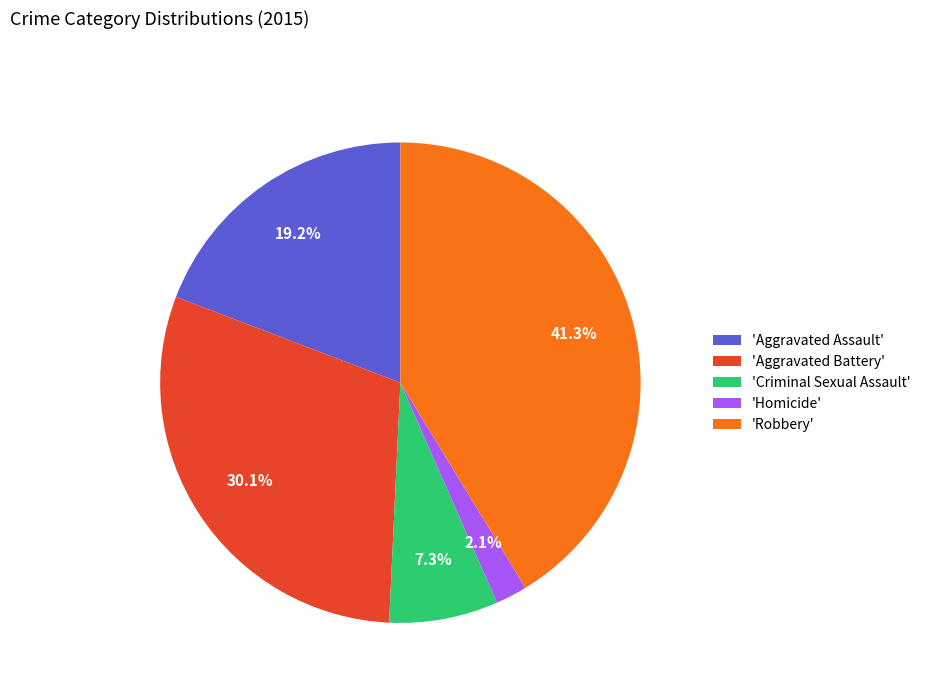

Between 'Aggravated Assault' and 'Criminal Sexual Assault', which is larger?

'Aggravated Assault'